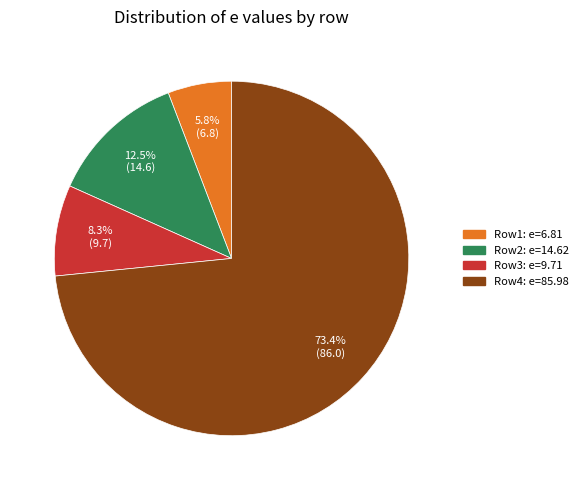

Which has a higher value, Row2: e=14.62 or Row1: e=6.81?

Row2: e=14.62